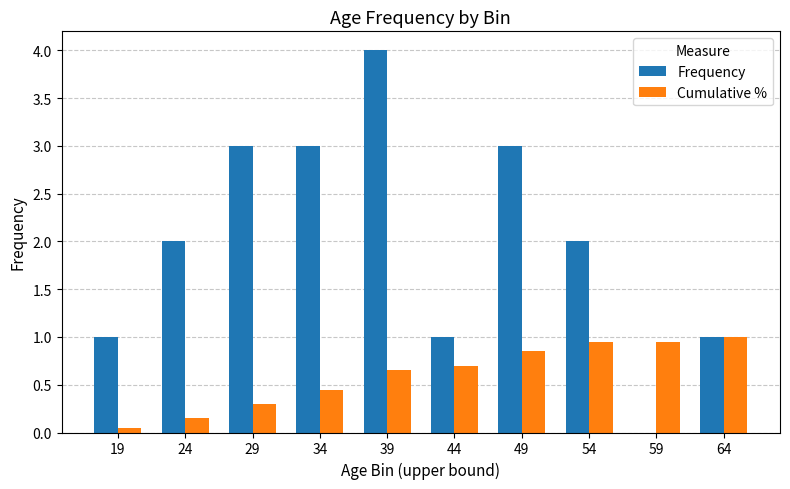

Read the Frequency value at 39.

4.0